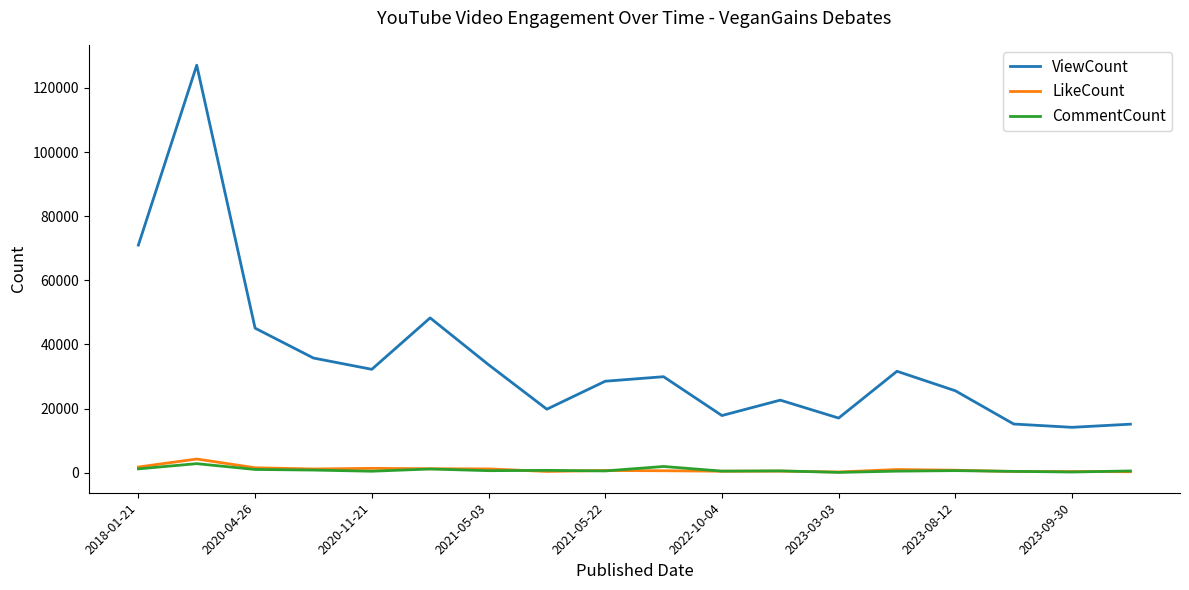

Which series has the largest range (max minus min)?

ViewCount